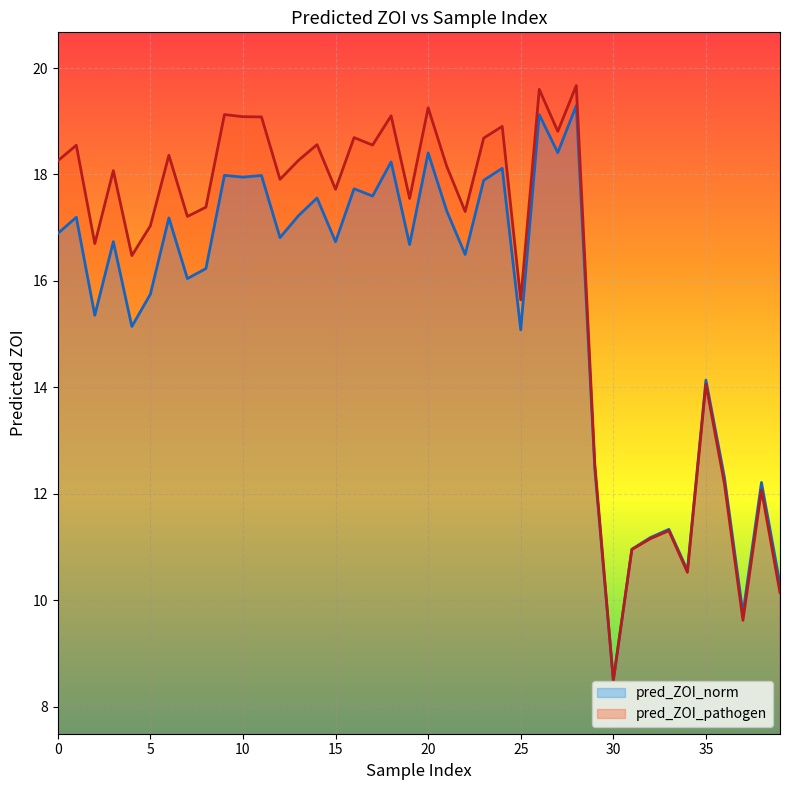

Which has a higher value, 32 or 10?

10